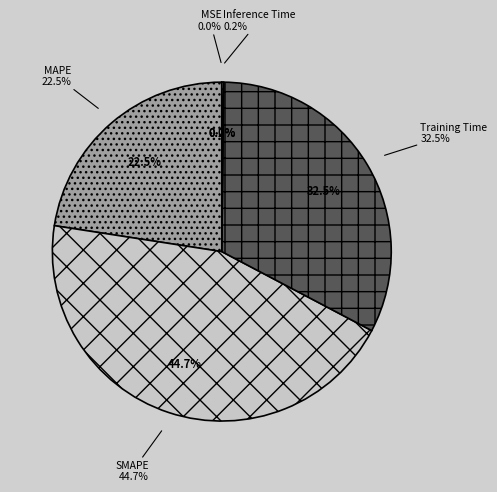

Is it true that SMAPE is 51% of the pie?

False